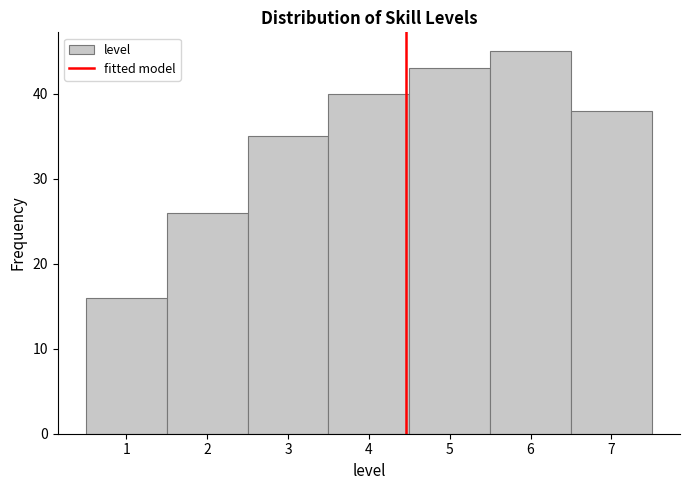

How tall is the bar that spans 6.5 to 7.5 on the x-axis? The values are not printed on the chart, so give them approximately, as read against the axis.

38